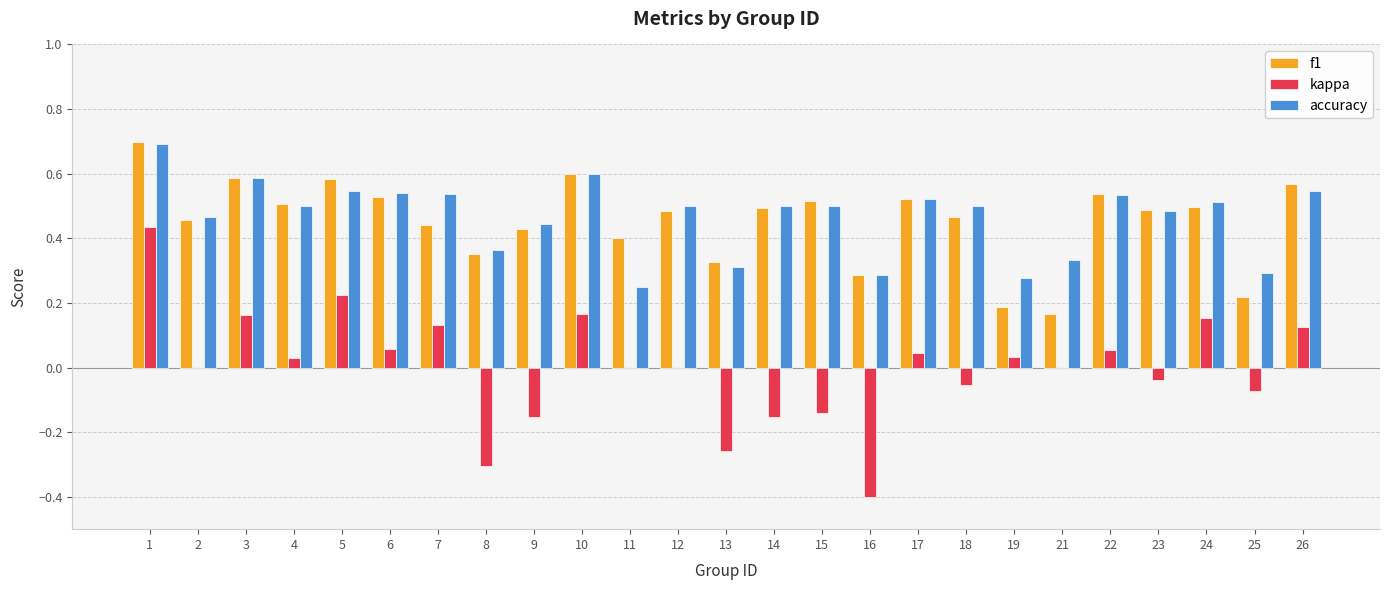

True or false: accuracy has a value of 0.5 at 22.

True